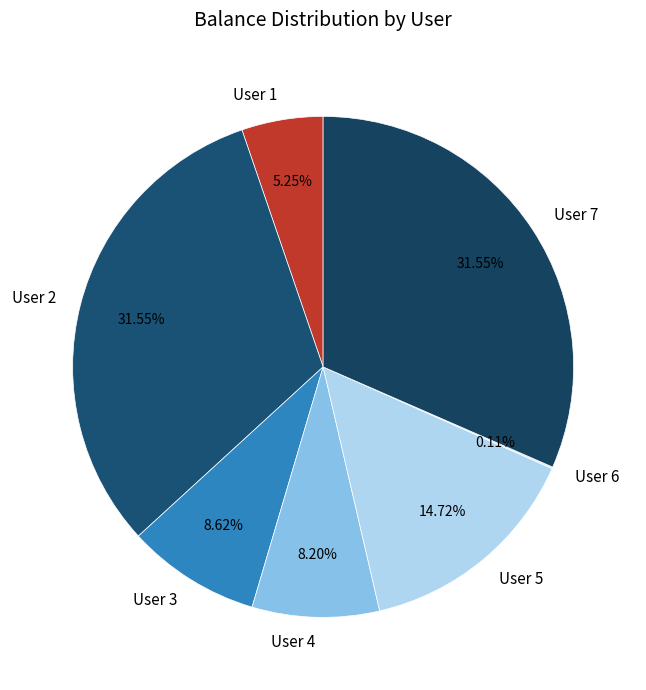

Do User 5 and User 4 together represent more than half of the pie?

No